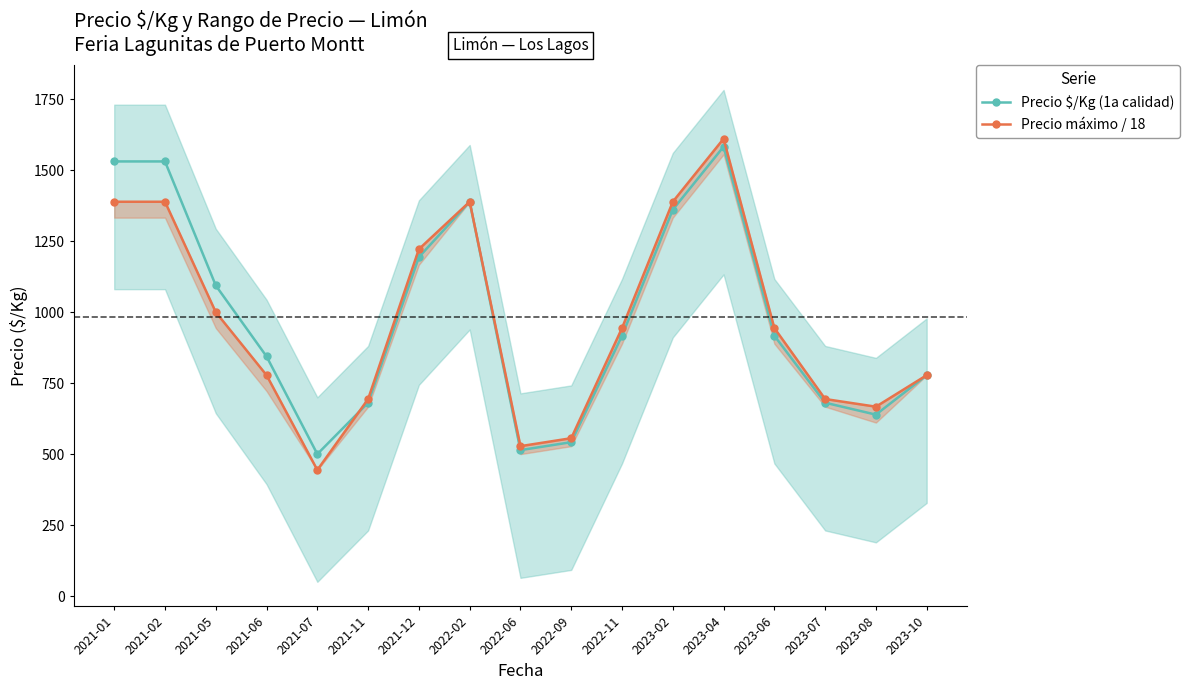

True or false: Precio máximo / 18 has a value of 1954 at 2021-12.

False